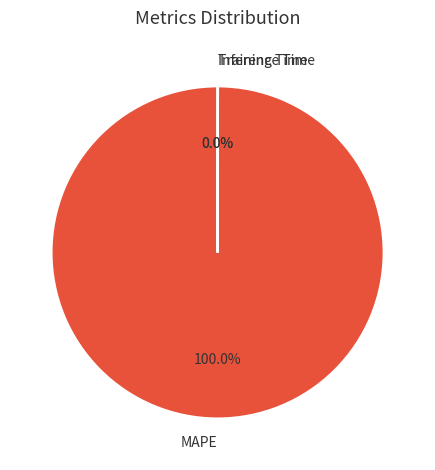

What is the largest slice in the pie chart?

MAPE